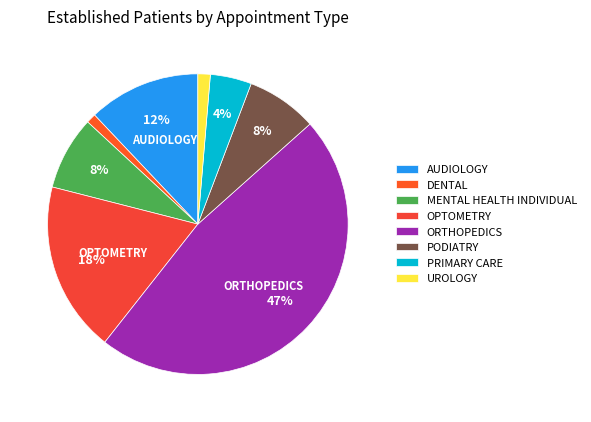

Is there a majority slice in this chart?

No